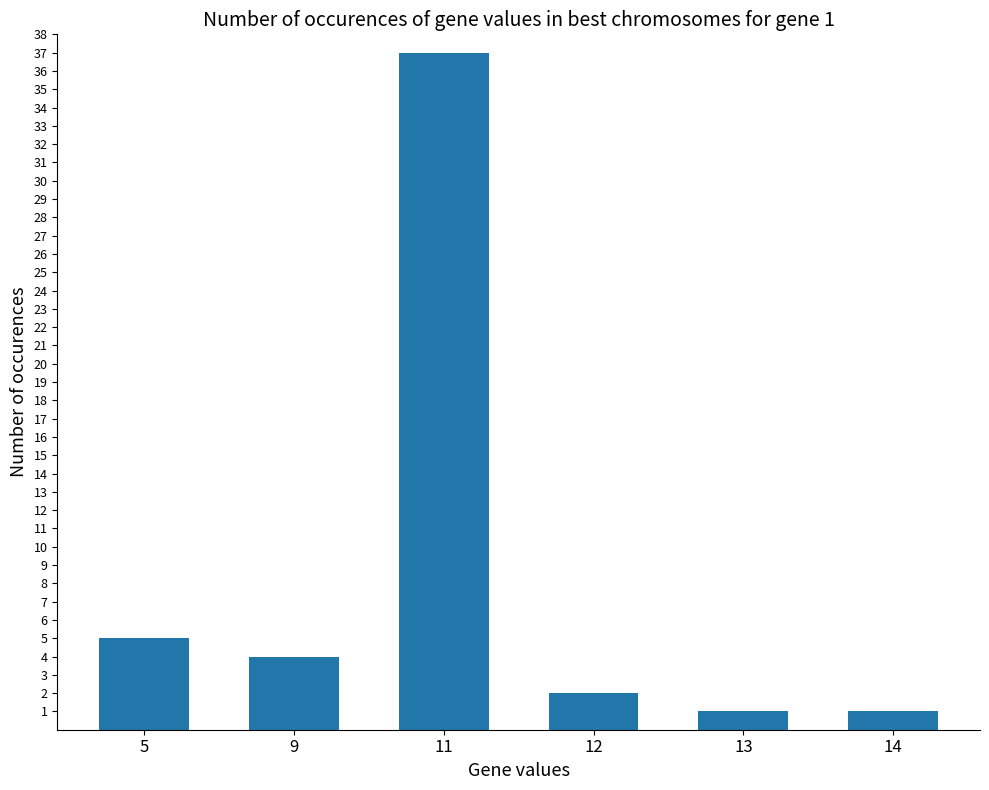

How many data points does each series have?

6